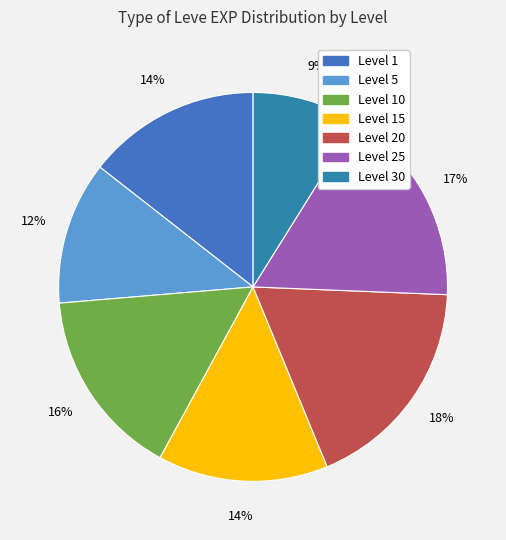

How many slices are in this pie chart?

7